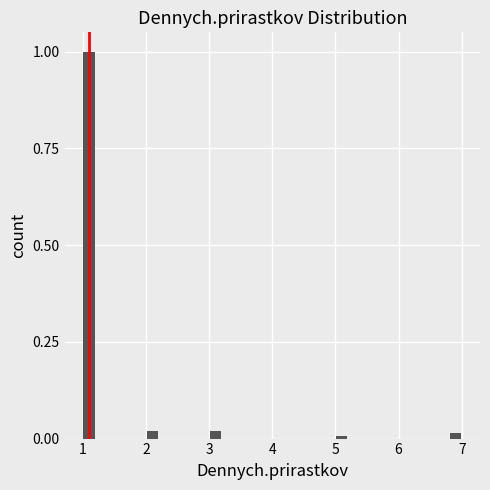

Read against the x-axis, roughly where is the centre of the tallest bar?

1.1